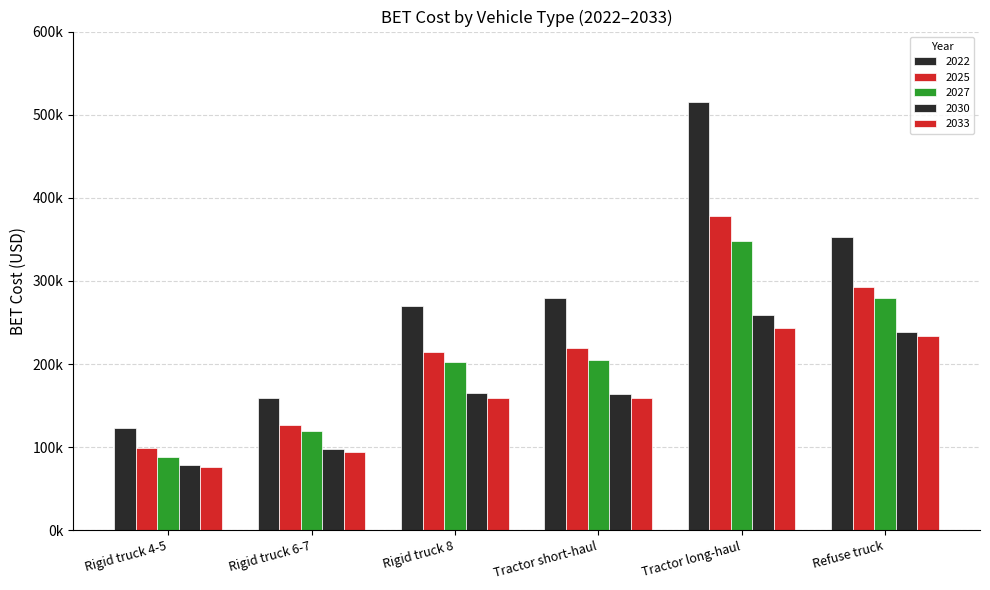

At which category does the chart reach its peak across all series?

Tractor long-haul